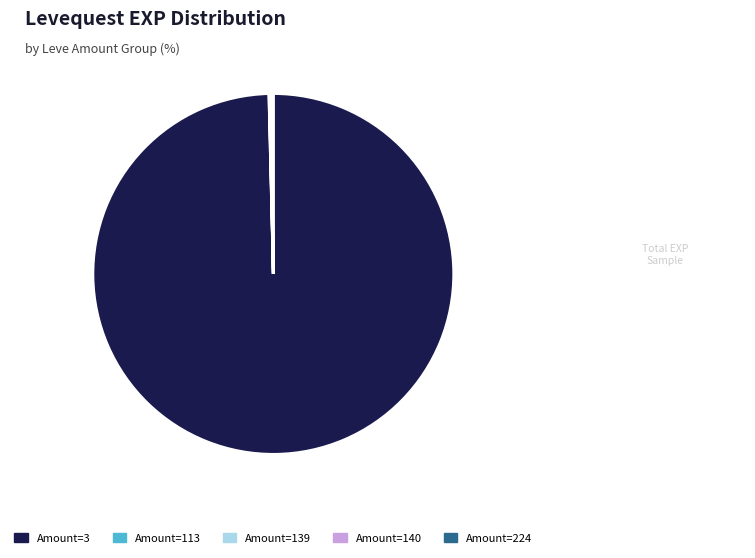

Is there a majority slice in this chart?

Yes